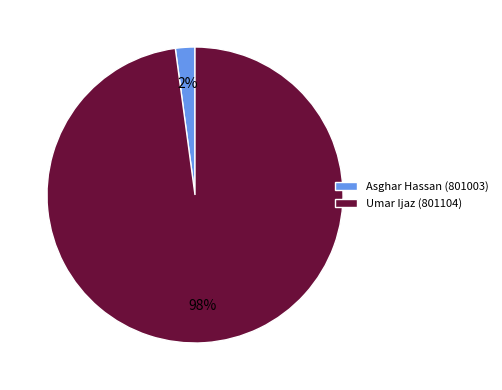

To the nearest percent, what is the average slice percentage?

50%